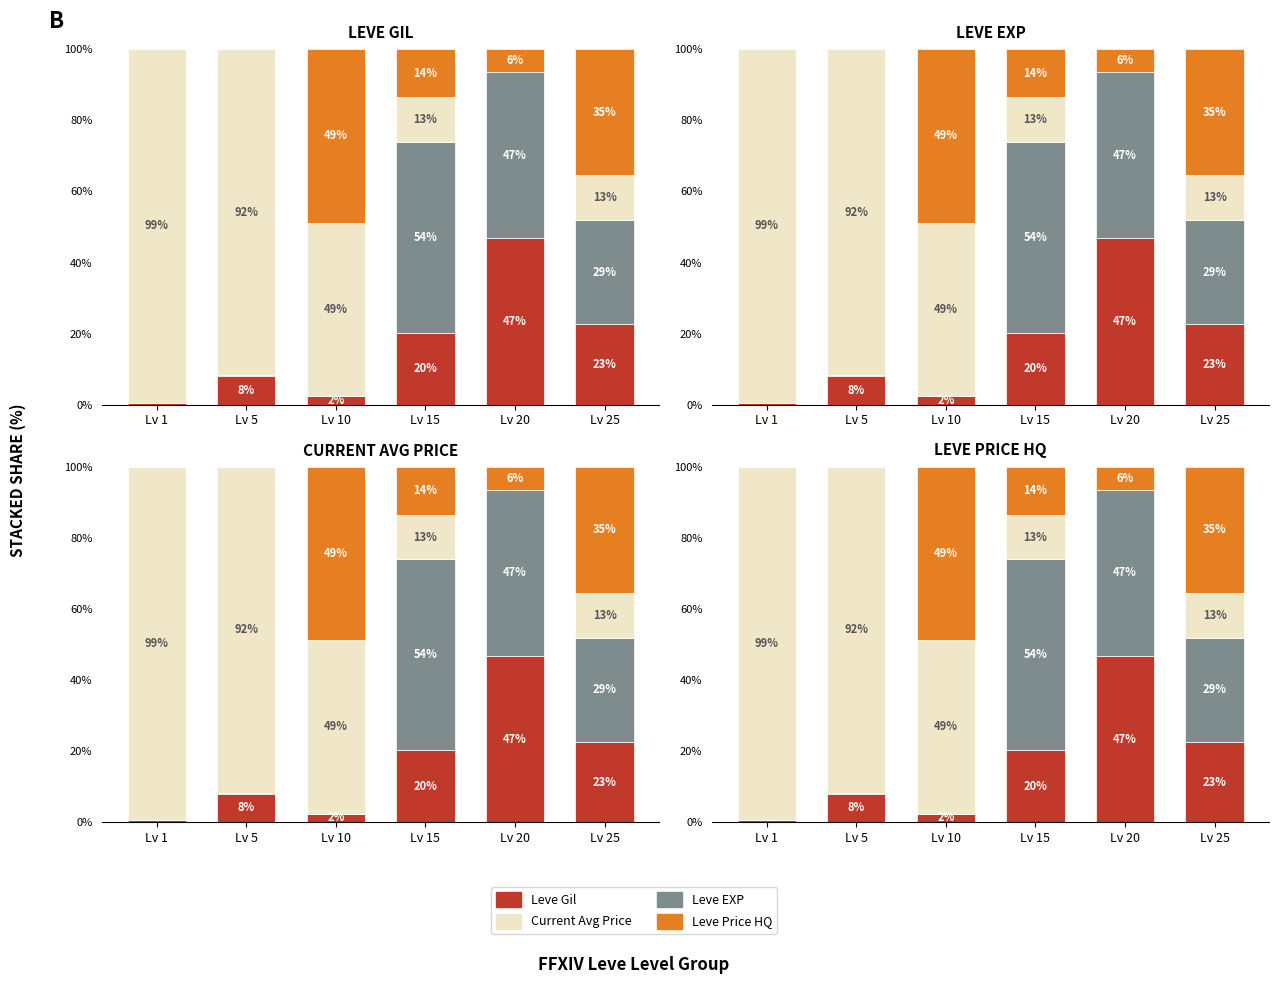

What are all the series names shown in the legend?

Leve Gil, Leve EXP, Current Avg Price, Leve Price HQ